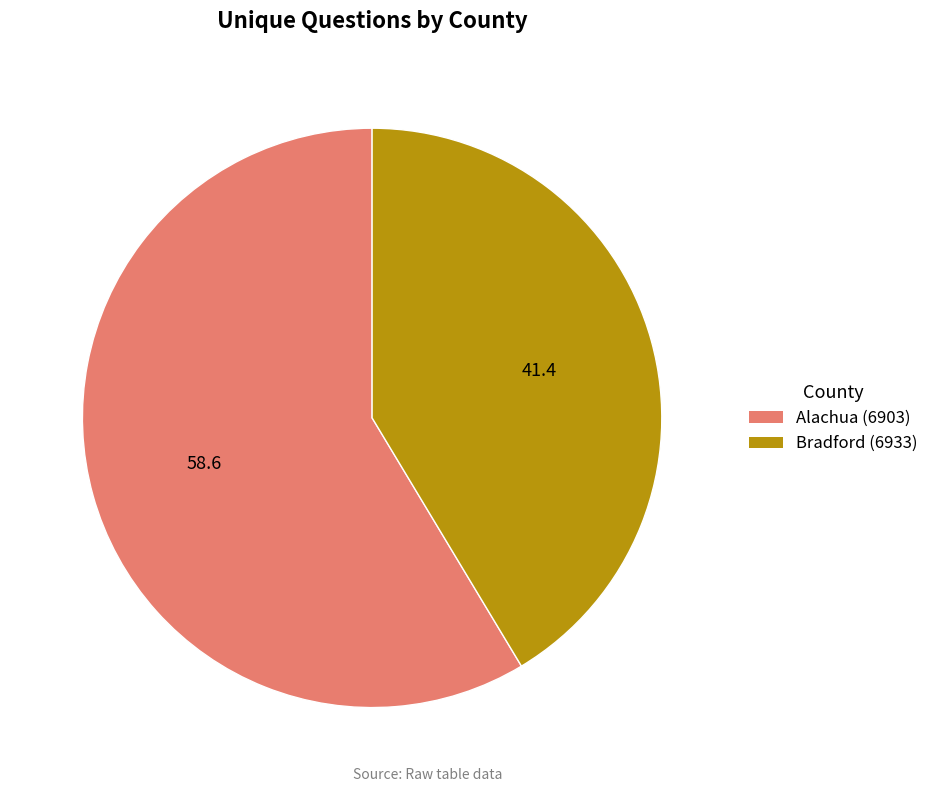

Which category has the smallest portion of the pie?

Bradford (6933)